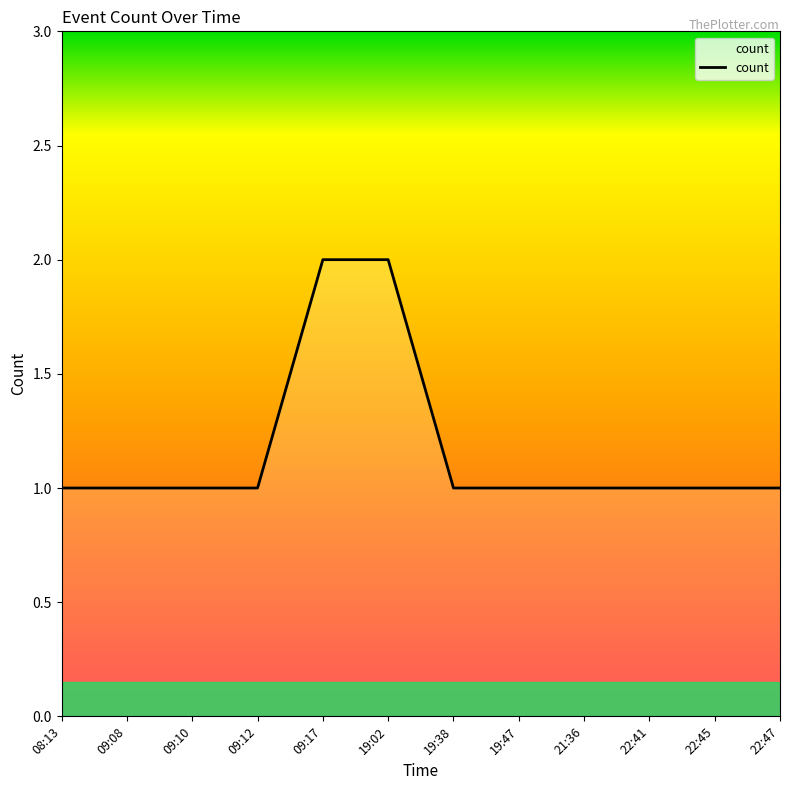

How many lines are shown in the chart?

1